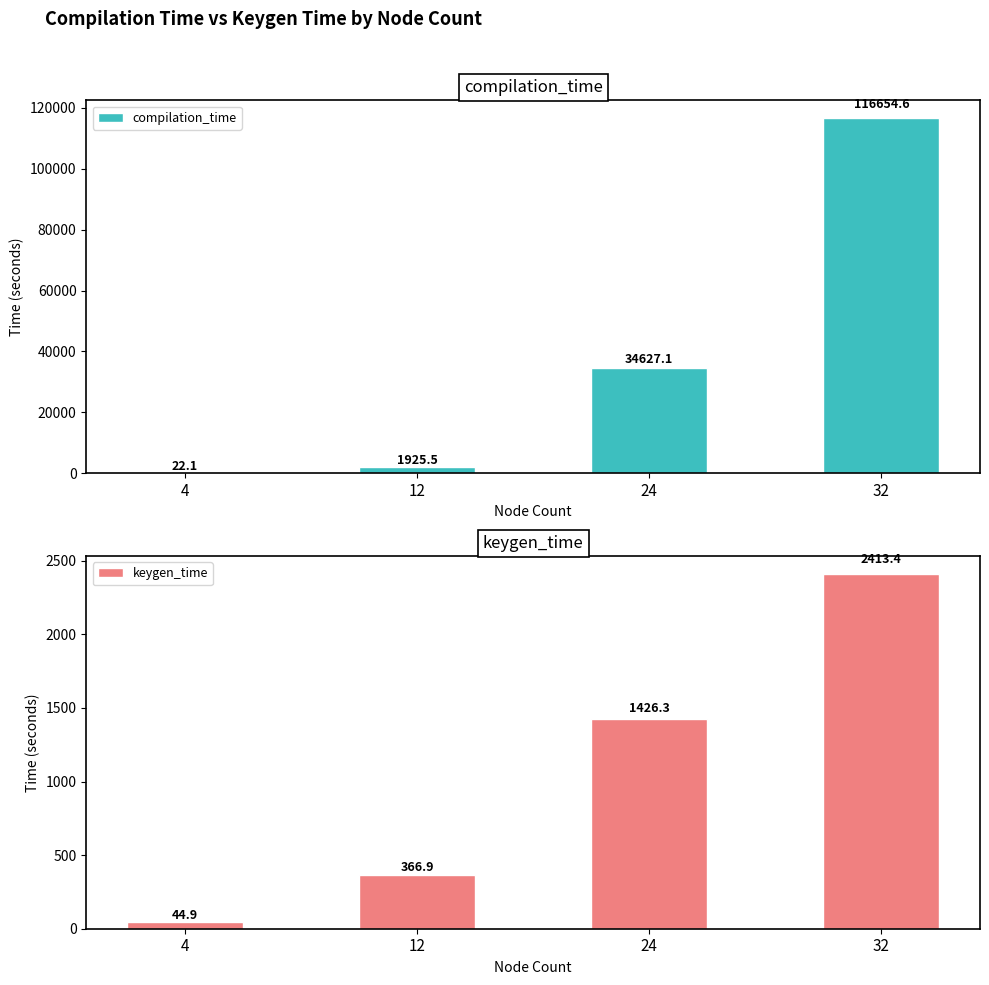

Is it true that compilation_time equals 22.1 at 4?

True